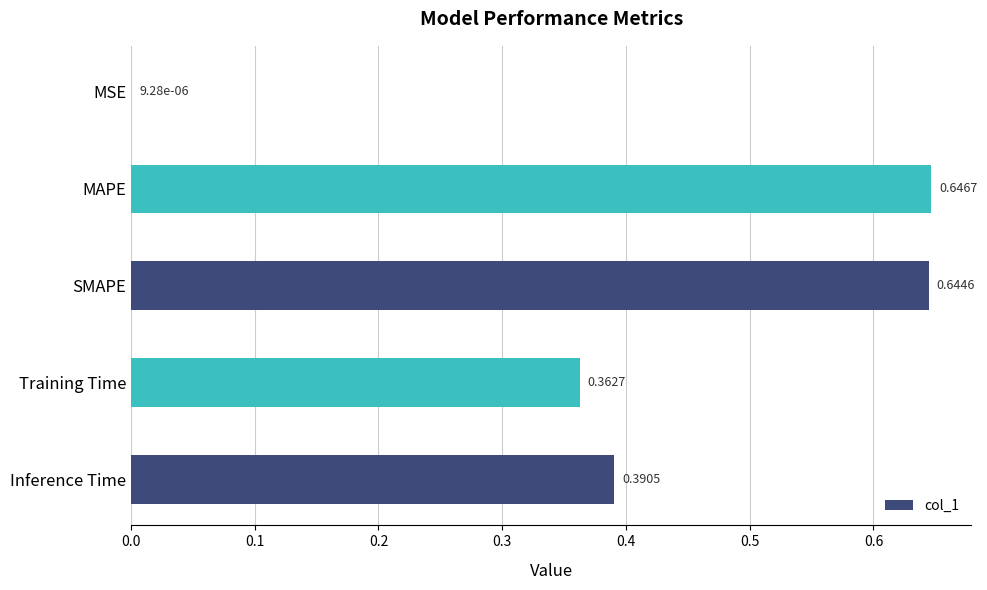

Which label corresponds to the largest value in the chart?

MAPE